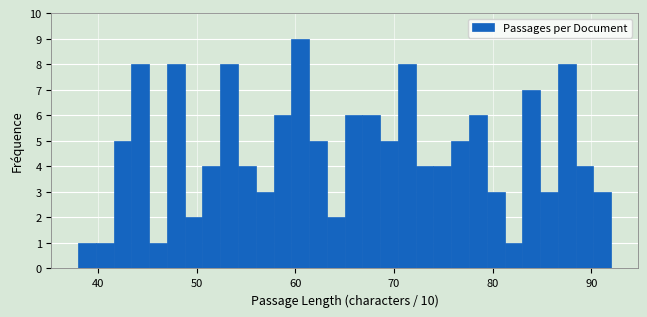

Around what value on the x-axis is the tallest bar? Give the approximate position of its centre, as read against the axis.

61